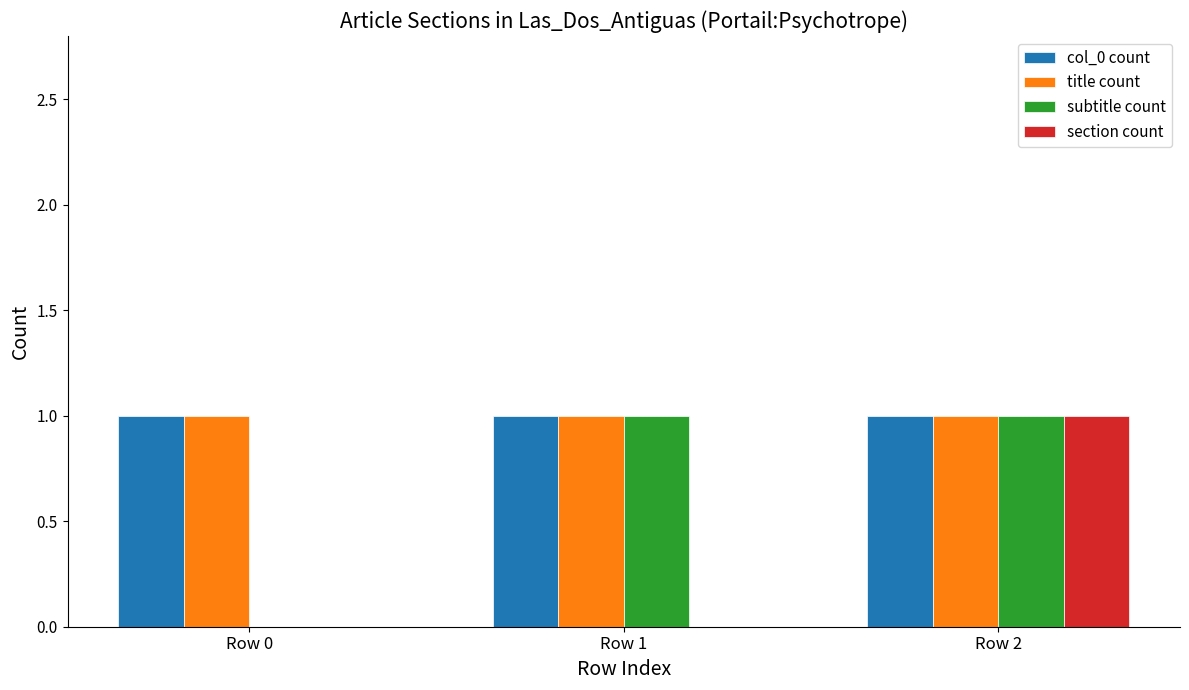

How many subtitle count values are between 0 and 1?

3